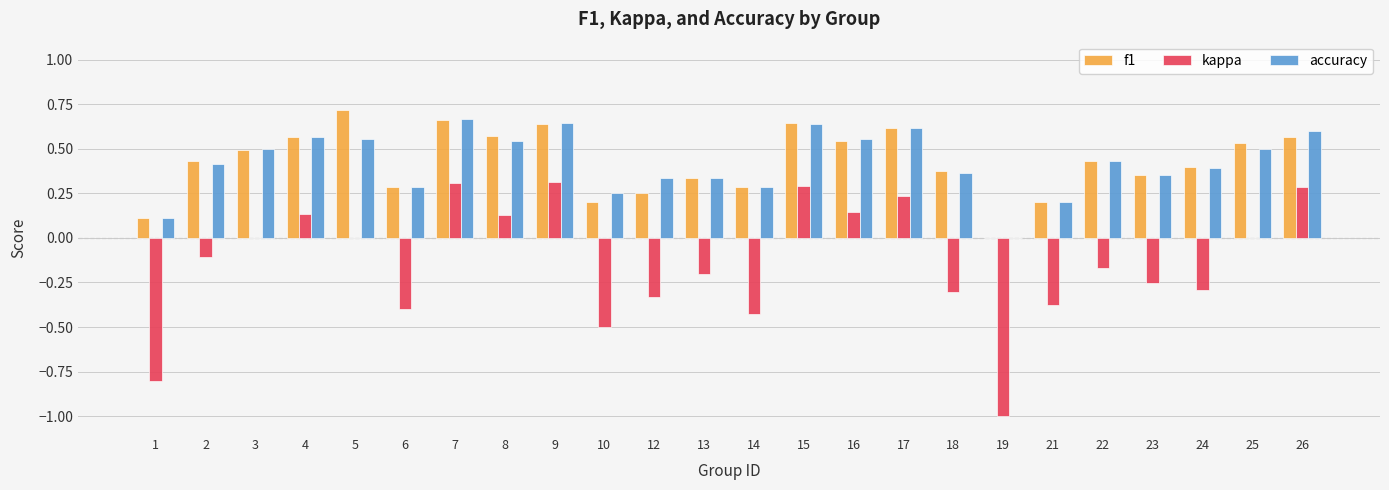

Which category has the highest value in the f1 series?

5